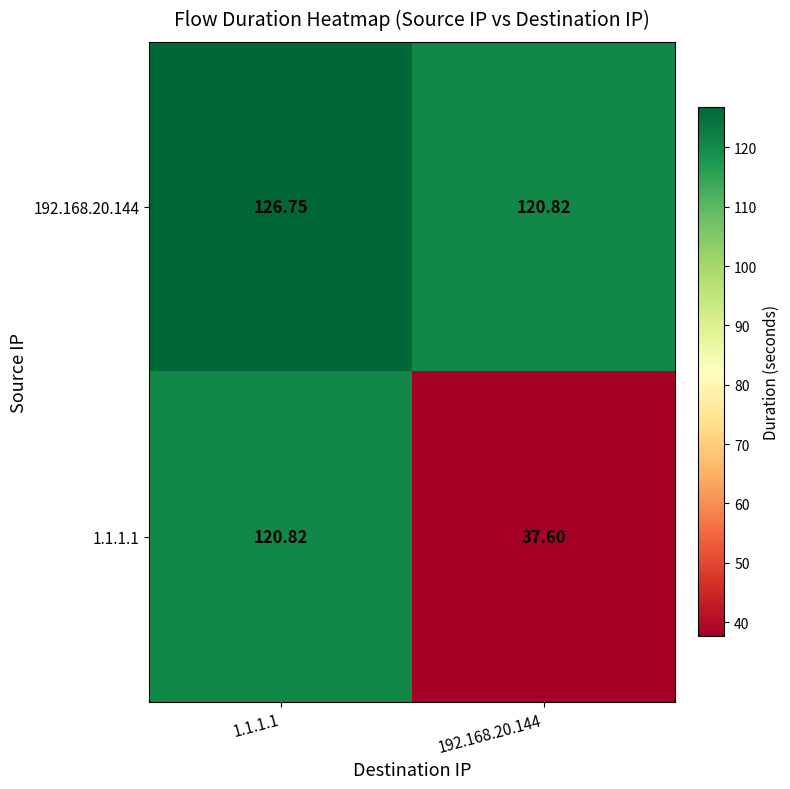

Which series has the largest range (max minus min)?

1.1.1.1